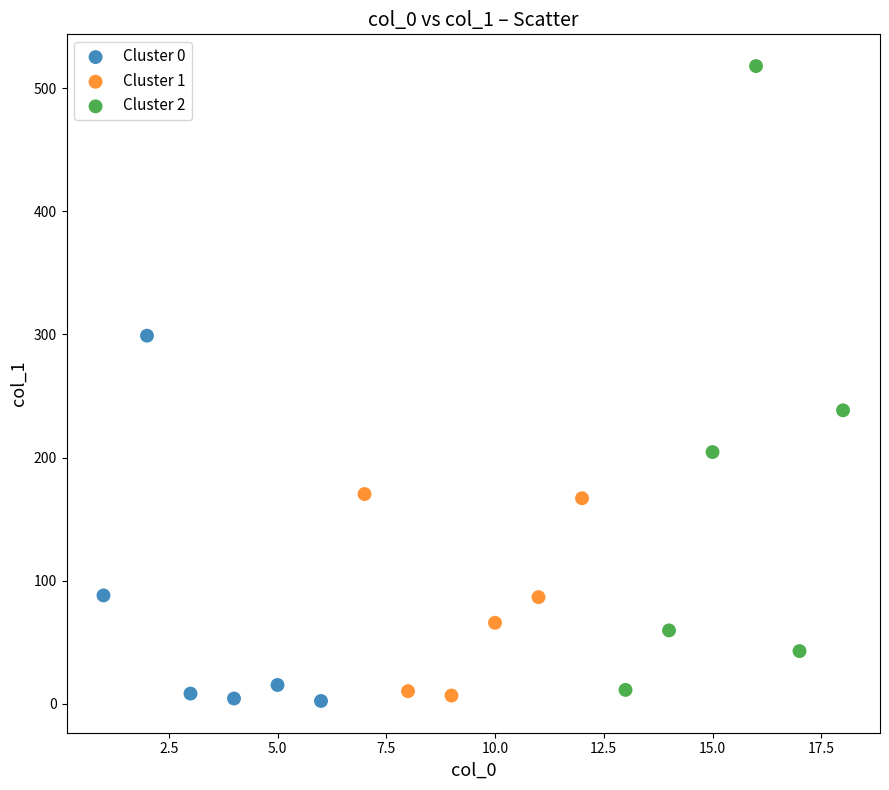

What are all the series names shown in the legend?

Cluster 0, Cluster 1, Cluster 2